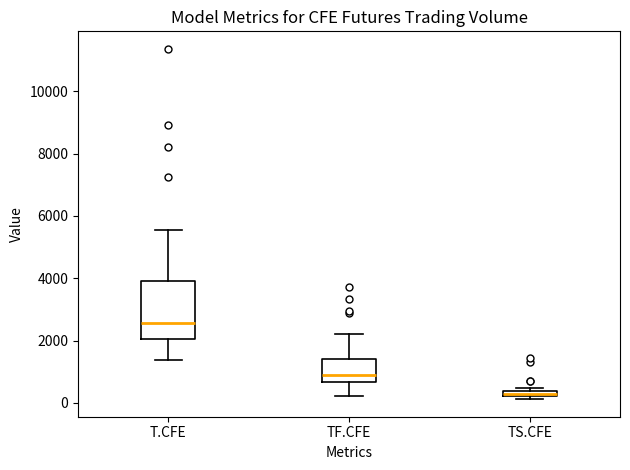

Which box's median line is the highest?

T.CFE